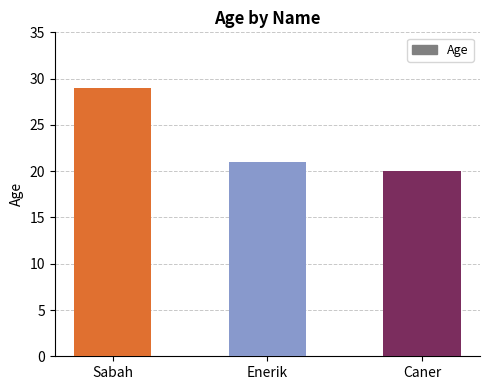

What position from the left is Caner?

3